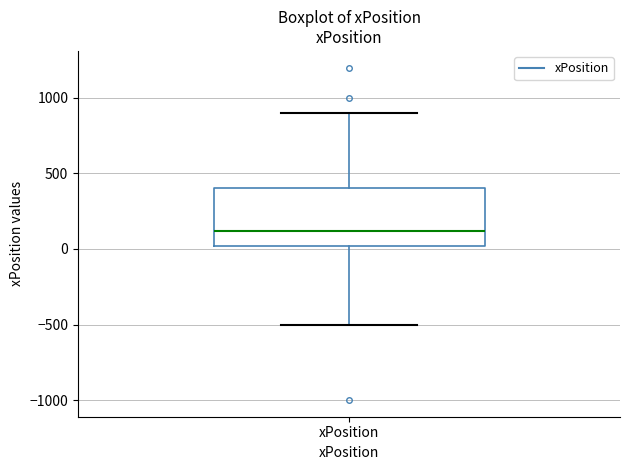

Read this box plot against the y-axis: the position of the median line, the range covered by the box, and the ends of both whiskers. The values are not printed on the chart, so give them approximately, as read against the axis.

median 100, box 0 to 400, whiskers -500 to 900